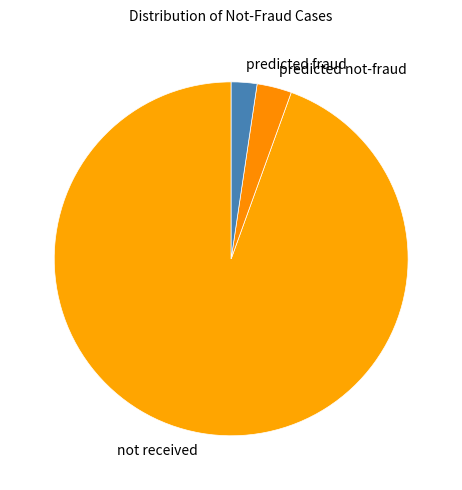

How many segments does this pie chart have?

3